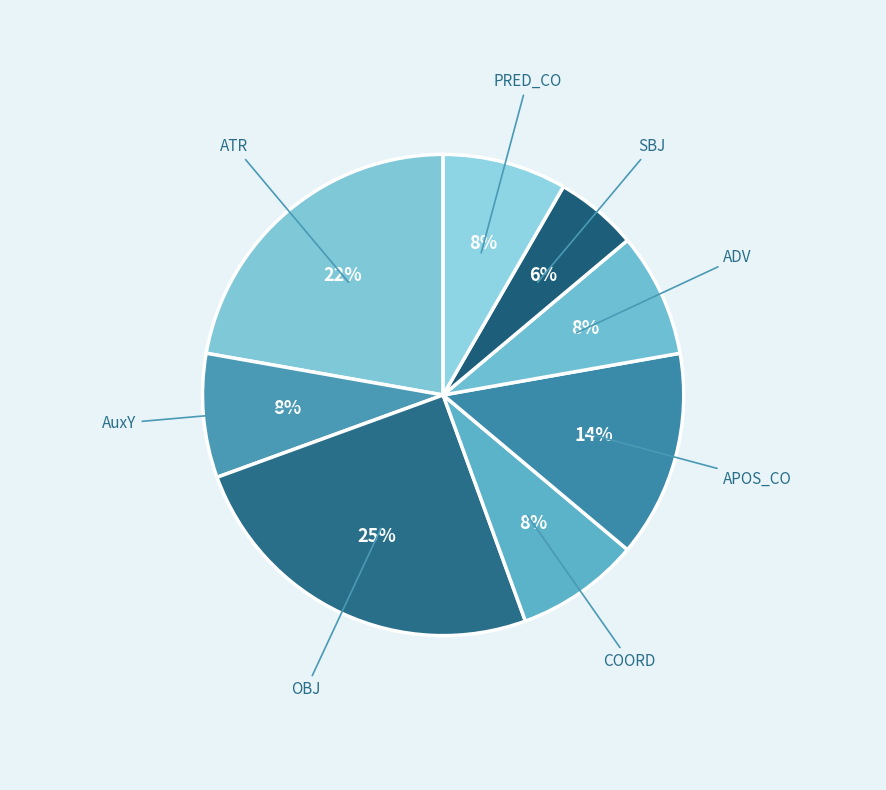

To the nearest percent, what is the difference between the largest and smallest slice percentages?

19%